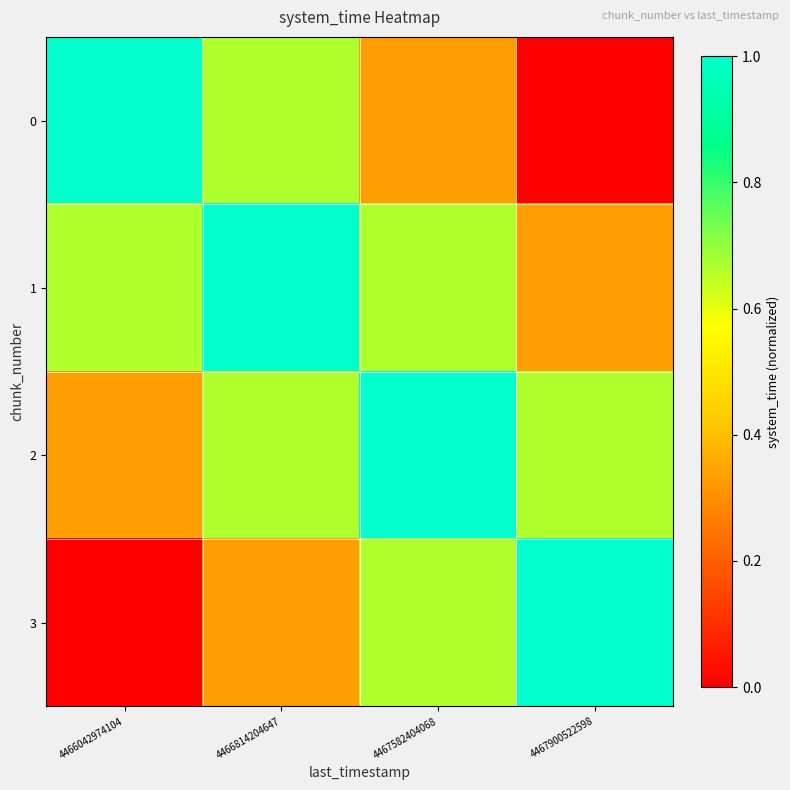

At which category is the sum across all series the highest?

4467582404068